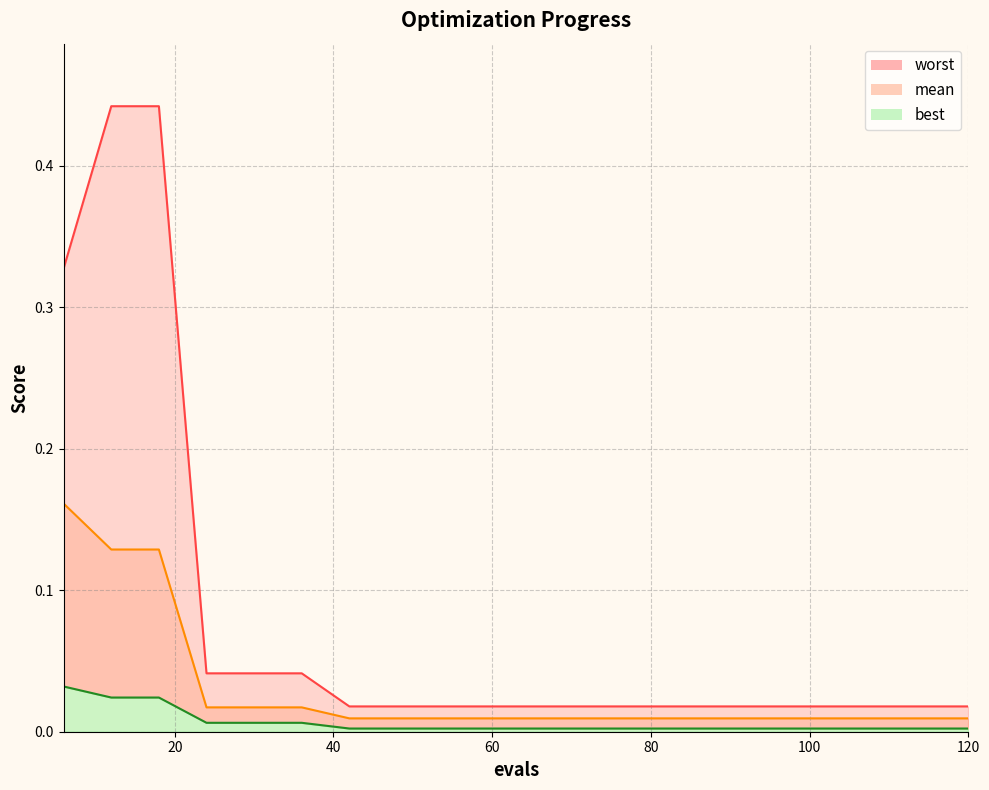

True or false: worst and mean intersect in this chart.

False